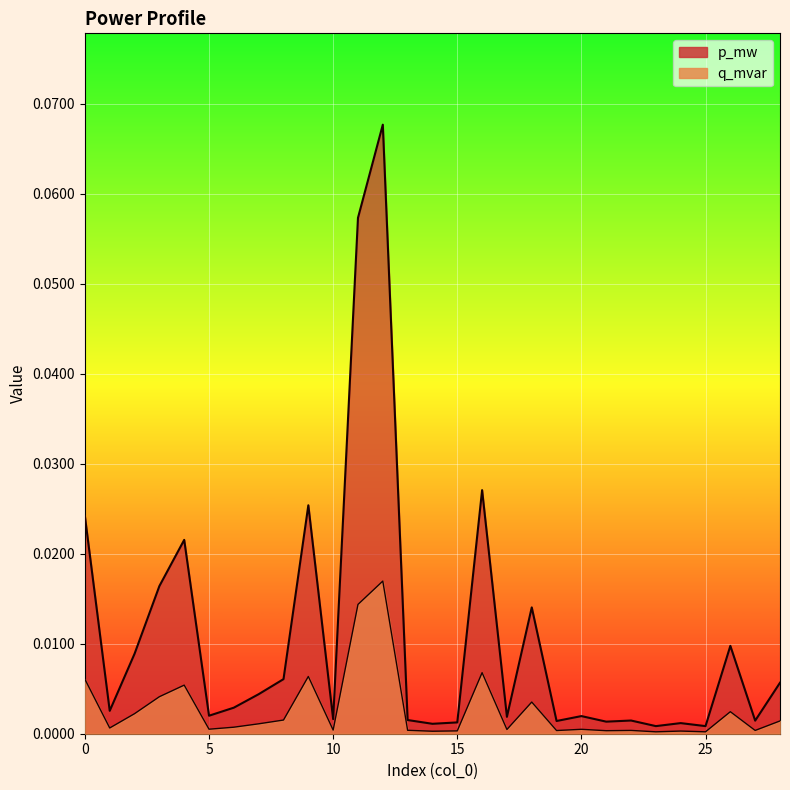

Rank the series at 8 from lowest to highest value.

q_mvar, p_mw